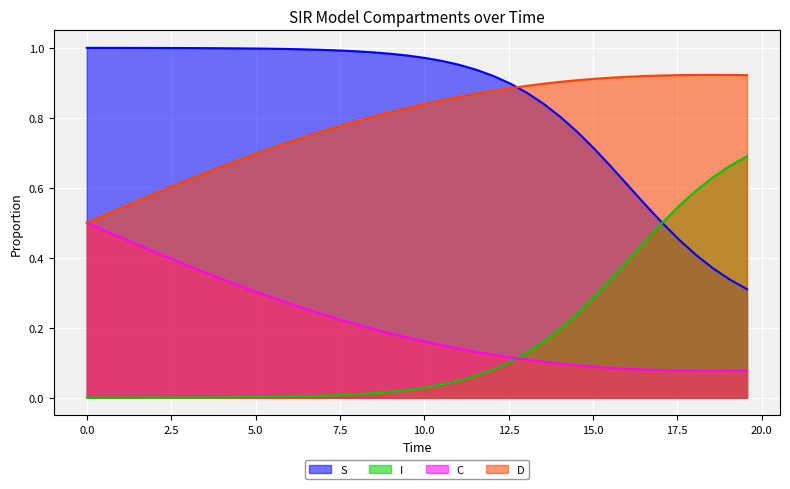

True or false: D and I cross at least once.

False